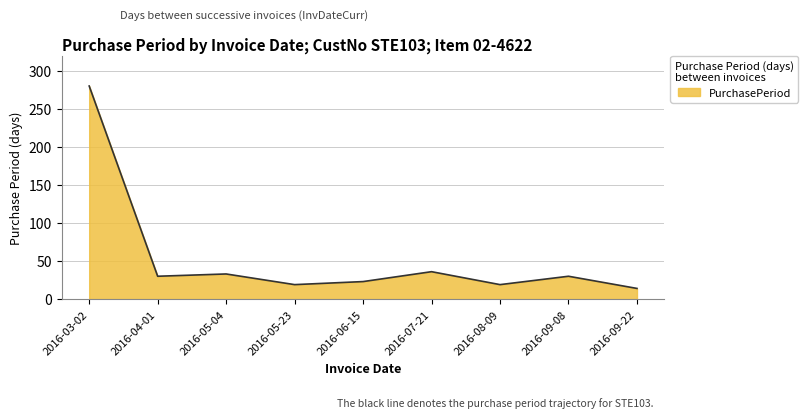

What is the change in value from 2016-03-02 to 2016-05-23?

-261